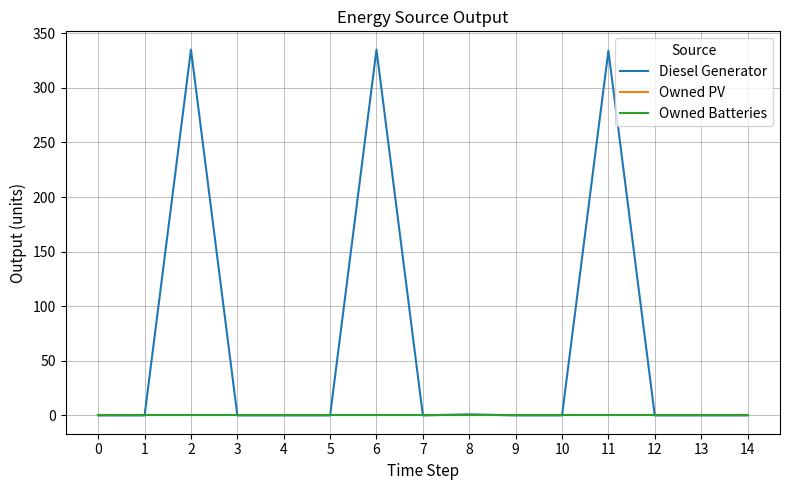

Does the chart display data point markers on the line(s)?

No